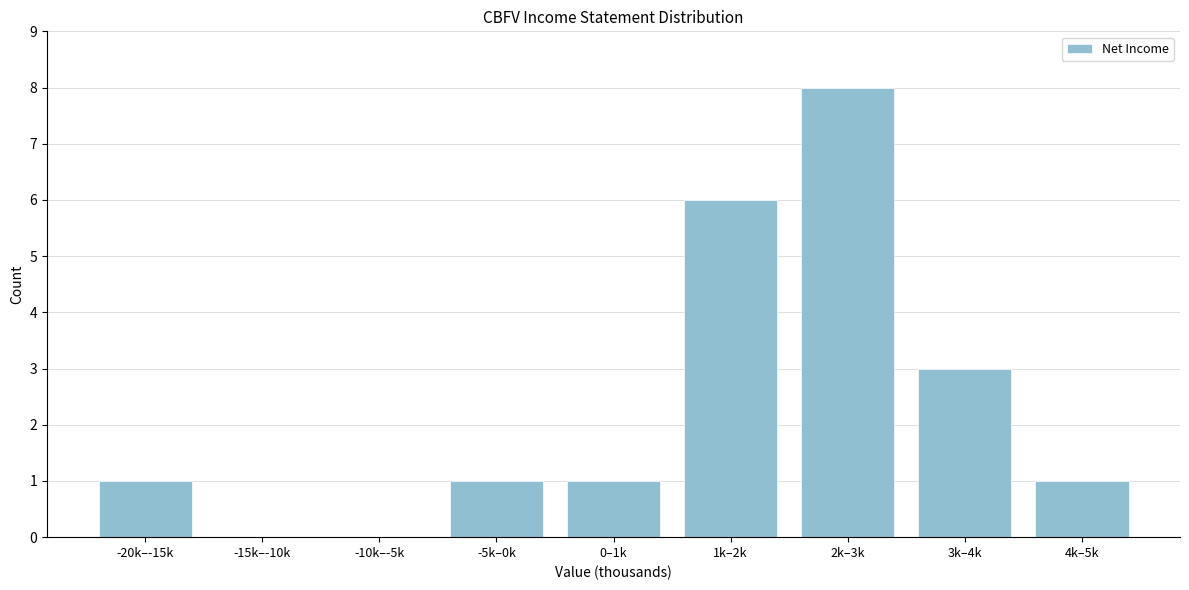

Reading left to right, extract all data points from this chart.

-20k–-15k=1	-15k–-10k=0	-10k–-5k=0	-5k–0k=1	0–1k=1	1k–2k=6	2k–3k=8	3k–4k=3	4k–5k=1